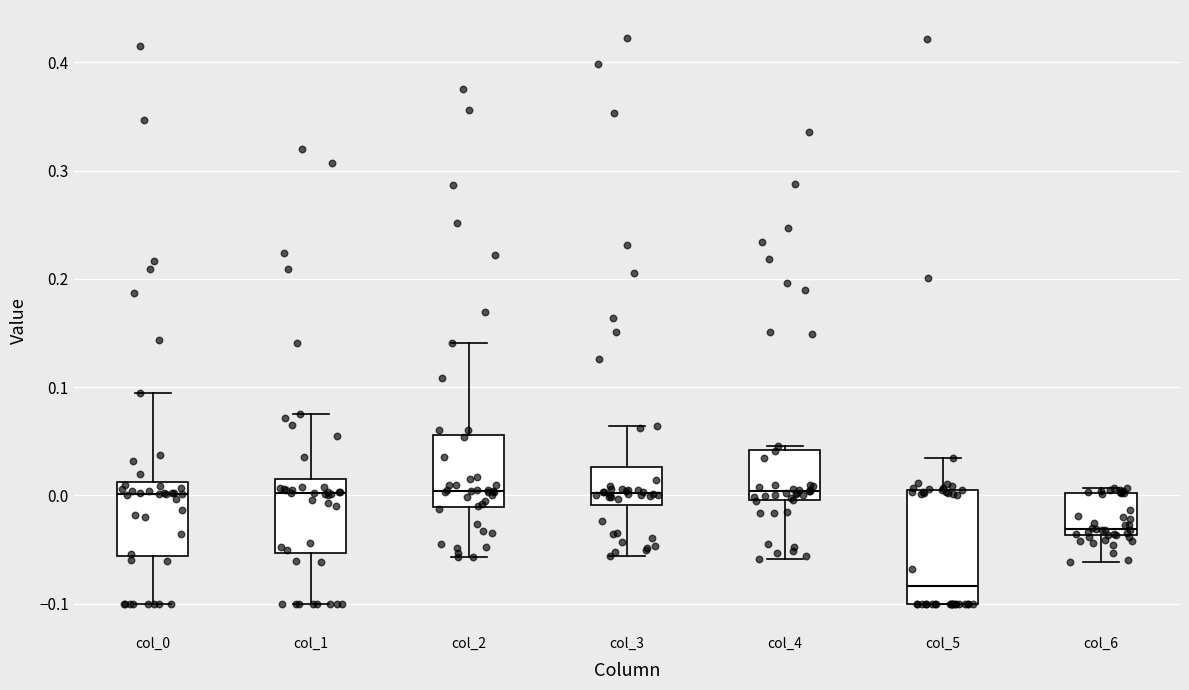

Which box is the tallest, from its lower edge to its upper edge?

col_5